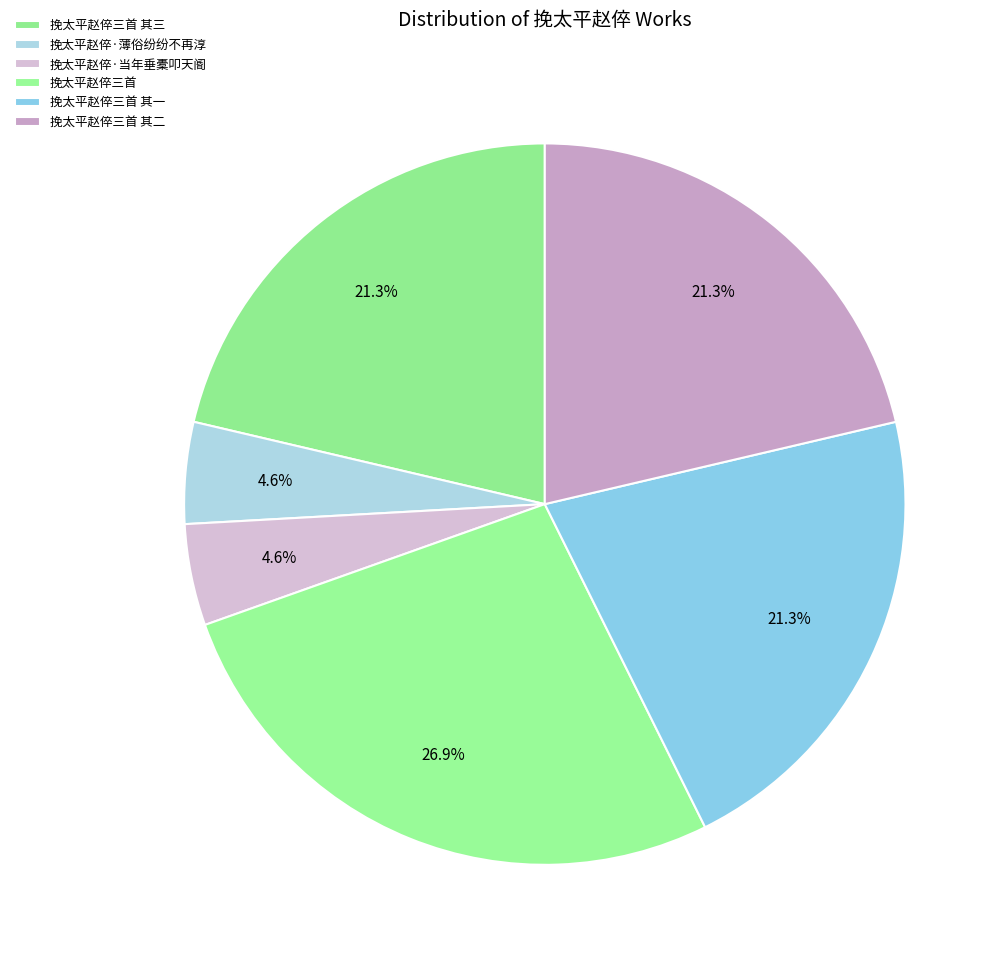

Which has a higher value, 挽太平赵倅·当年垂橐叩天阍 or 挽太平赵倅三首 其三?

挽太平赵倅三首 其三